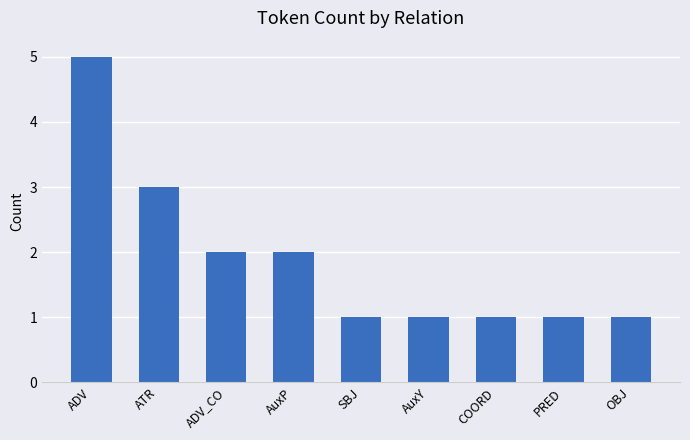

True or false: the data shows 5 at ATR.

False